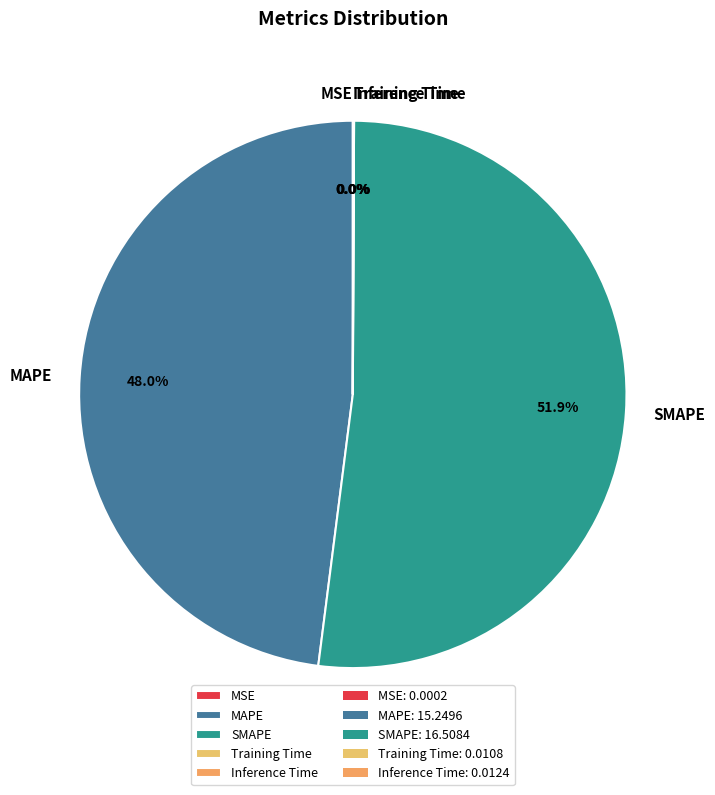

What portion of the pie excludes MAPE?

52.0%